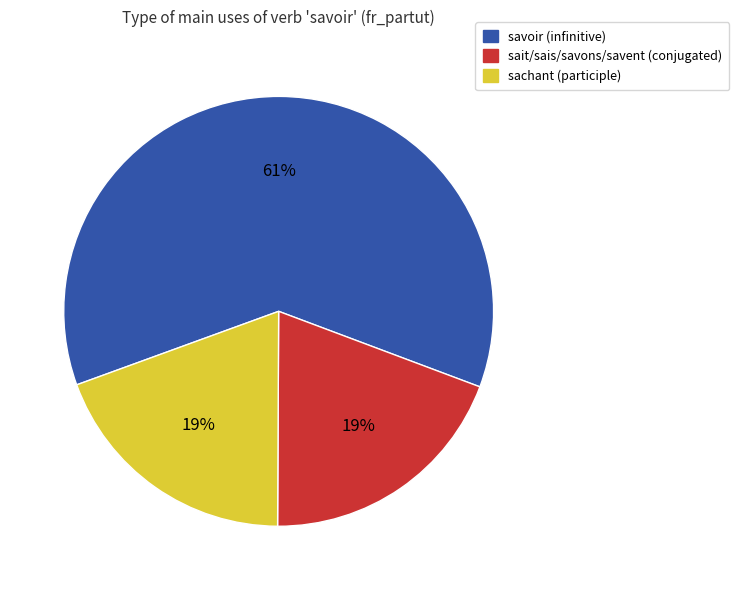

Which category has the biggest portion of the pie?

savoir (infinitive)